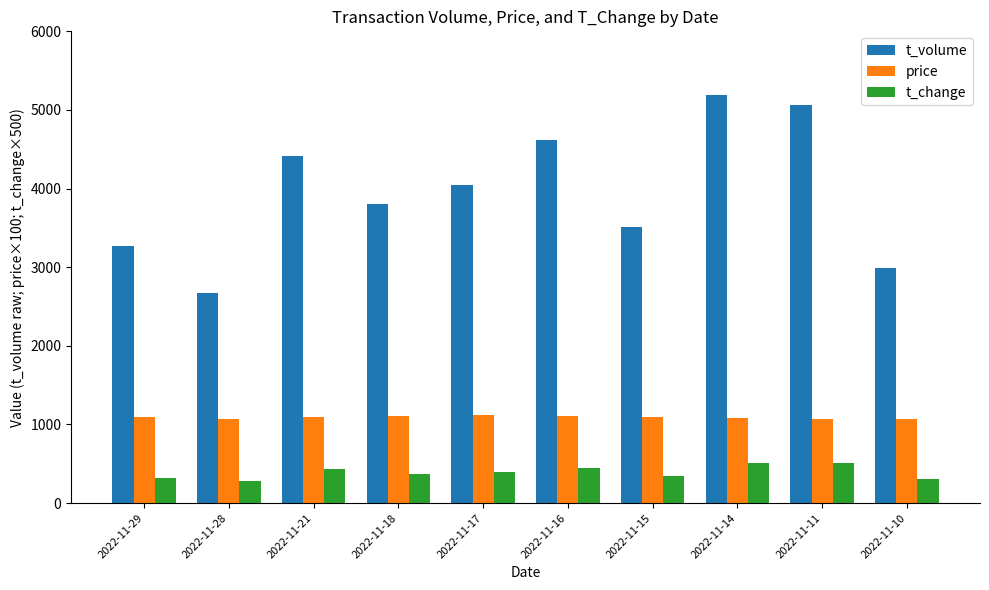

What is the difference between the t_volume values at 2022-11-21 and 2022-11-29?

1142